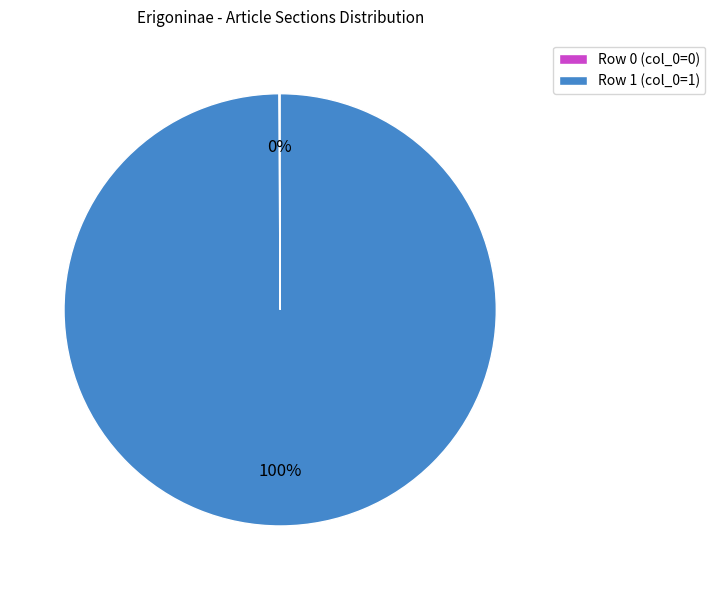

To the nearest percent, what is the difference between the largest and smallest slice percentages?

100%